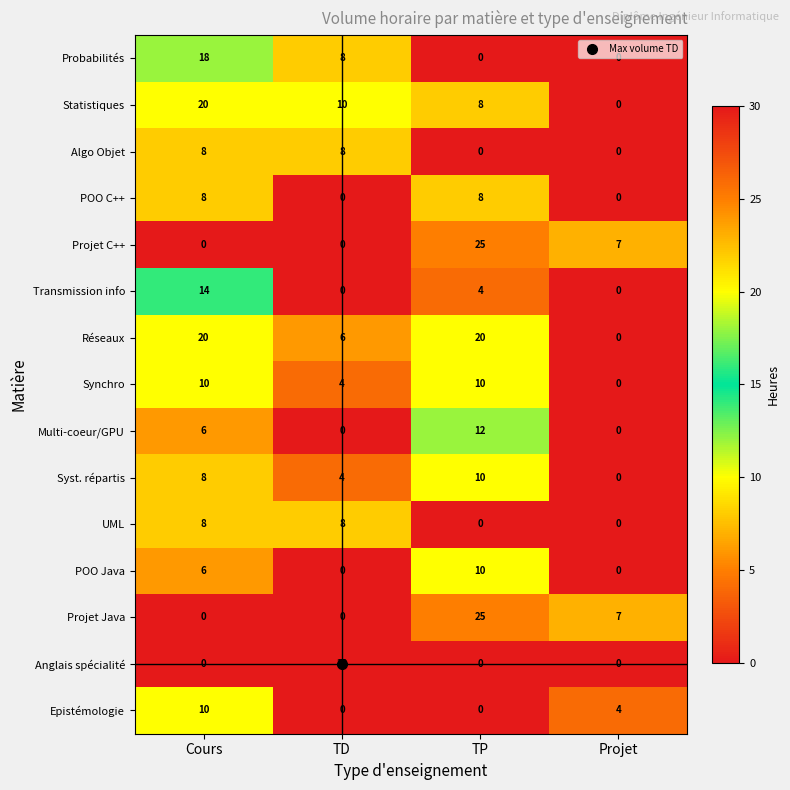

At which label is POO Java closest to 5?

Cours